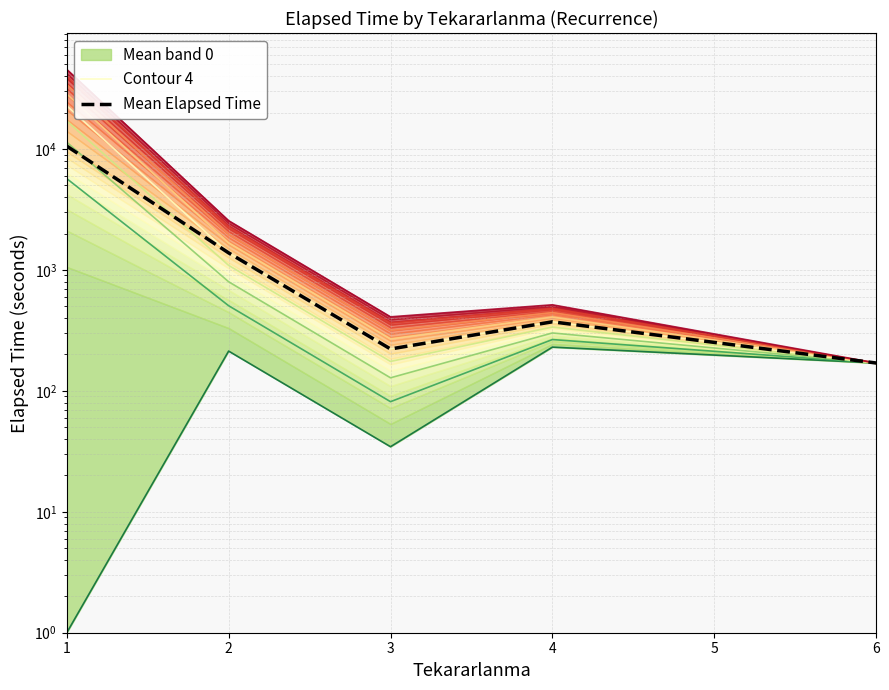

What is the difference between the maximum and minimum values in the Mean Elapsed Time series?

10400.0